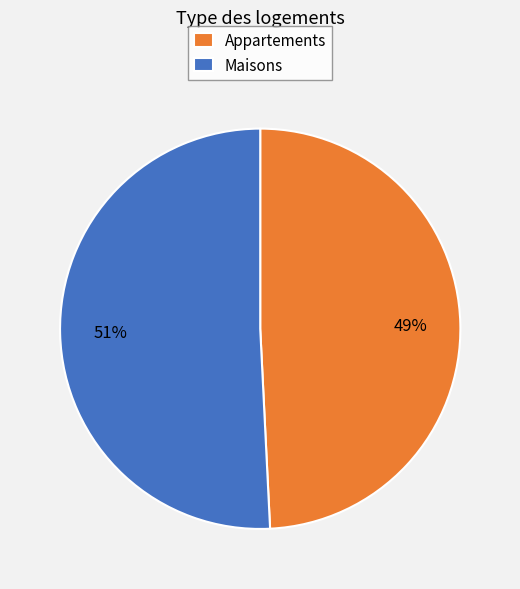

Which slice is the largest?

Maisons